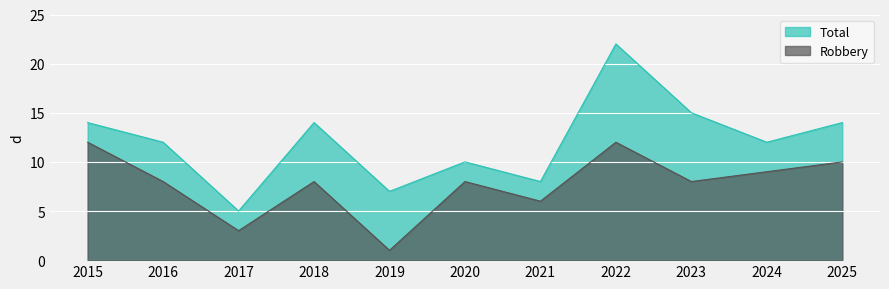

Where is Total nearest to the value 13?

2015